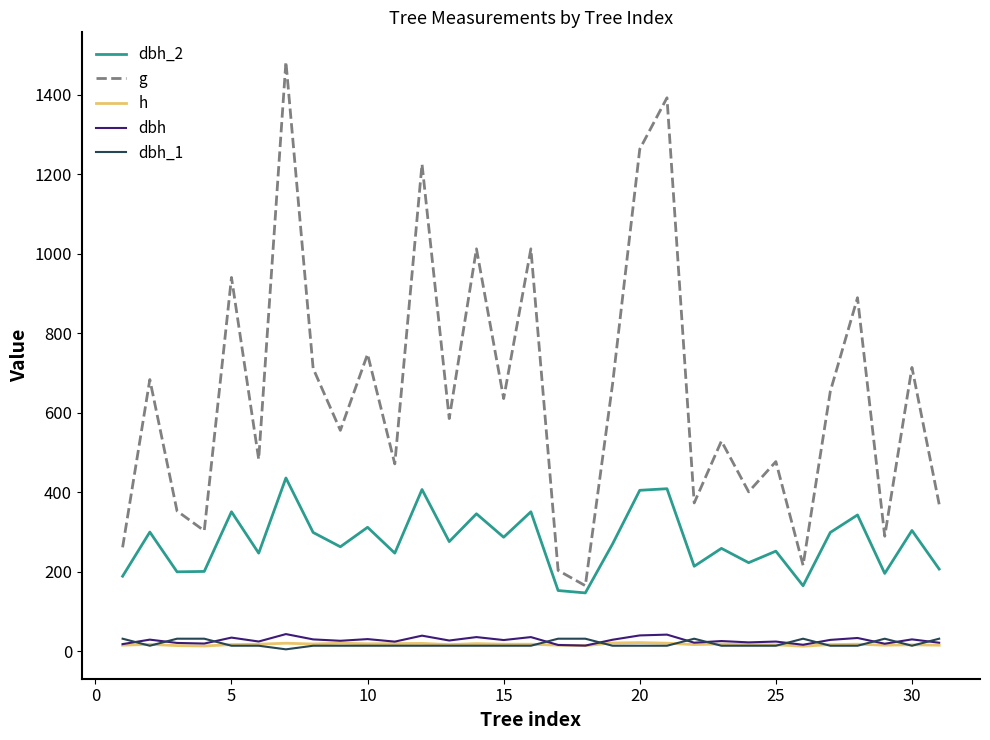

What are all the series names shown in the legend?

dbh_2, g, h, dbh, dbh_1